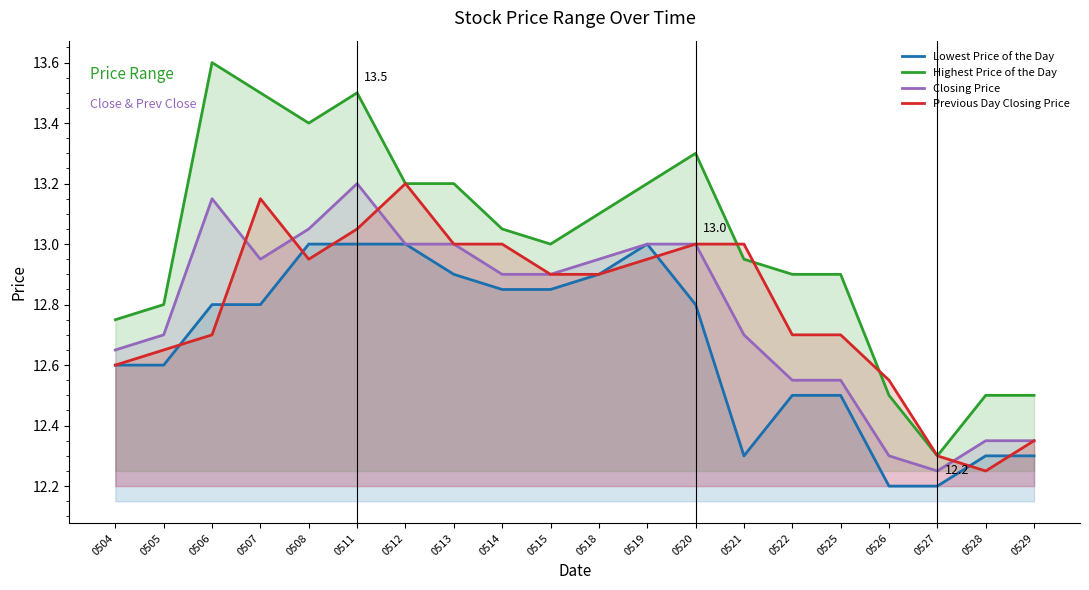

At which label is Closing Price closest to 12?

0527